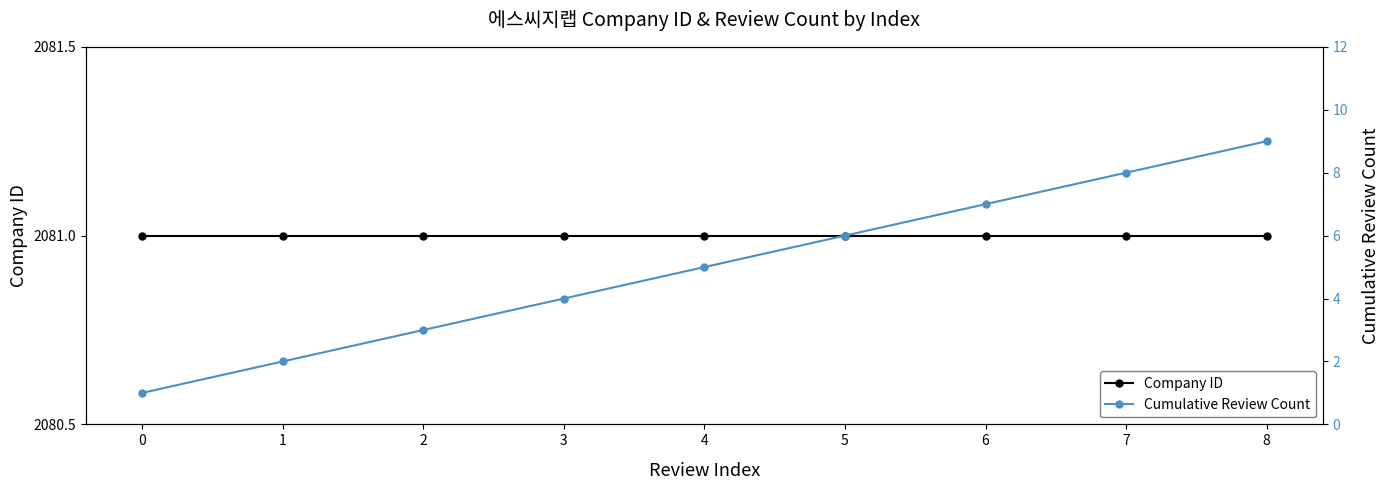

What is the greatest value displayed?

2081